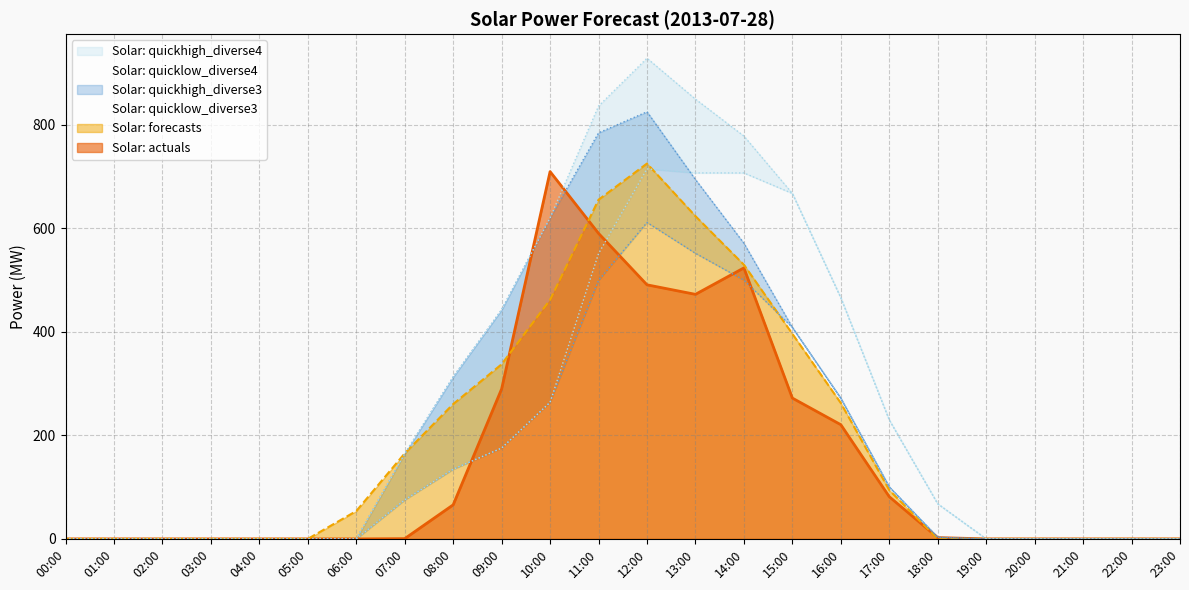

What is the difference between the Solar: quickhigh_diverse3 values at 10:00 and 04:00?

620.2